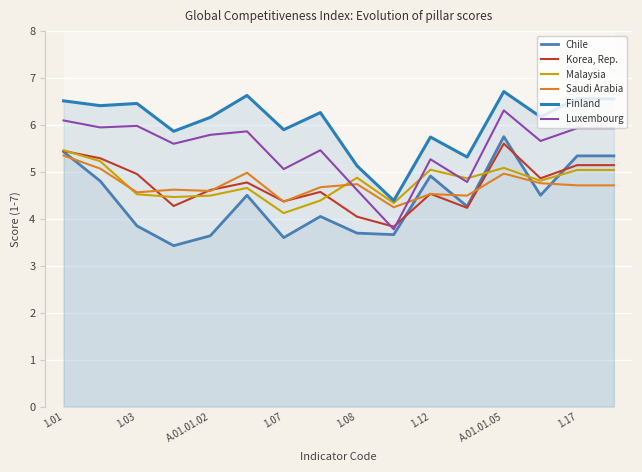

What is the label of the 14th point from the right?

1.03